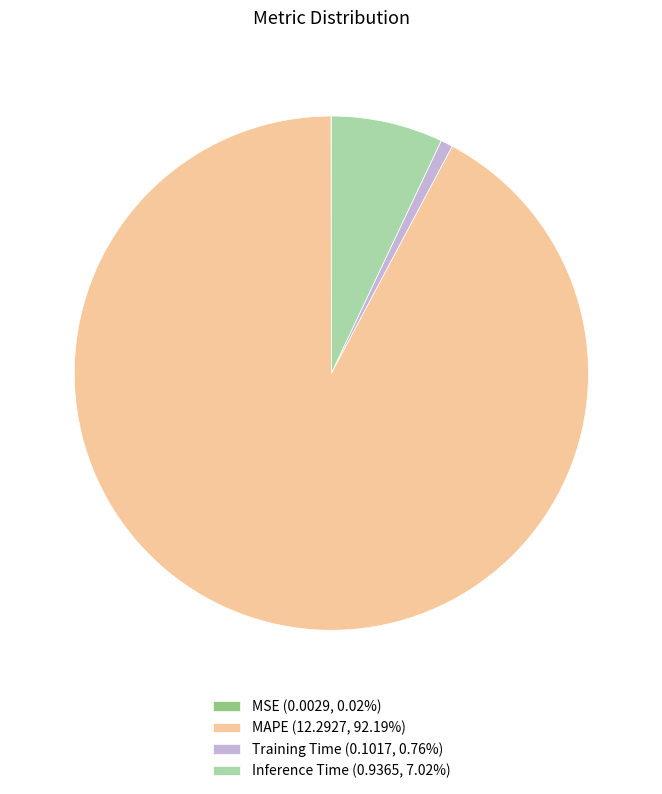

Is the sum of MAPE (12.2927, 92.19%) and Inference Time (0.9365, 7.02%) greater than half?

Yes